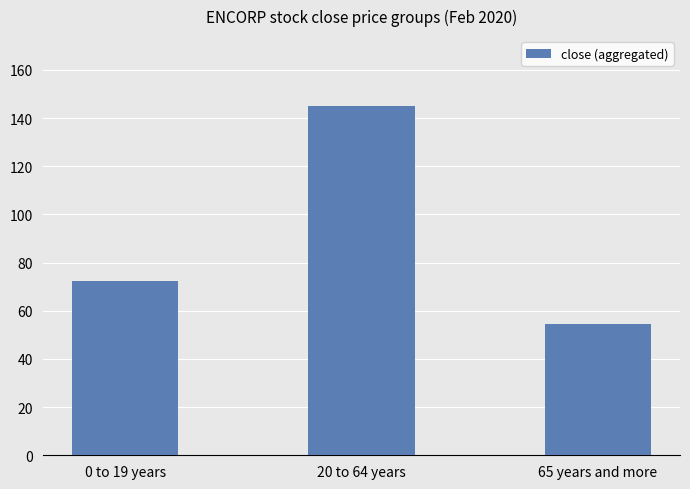

Which label corresponds to the smallest value in the chart?

65 years and more